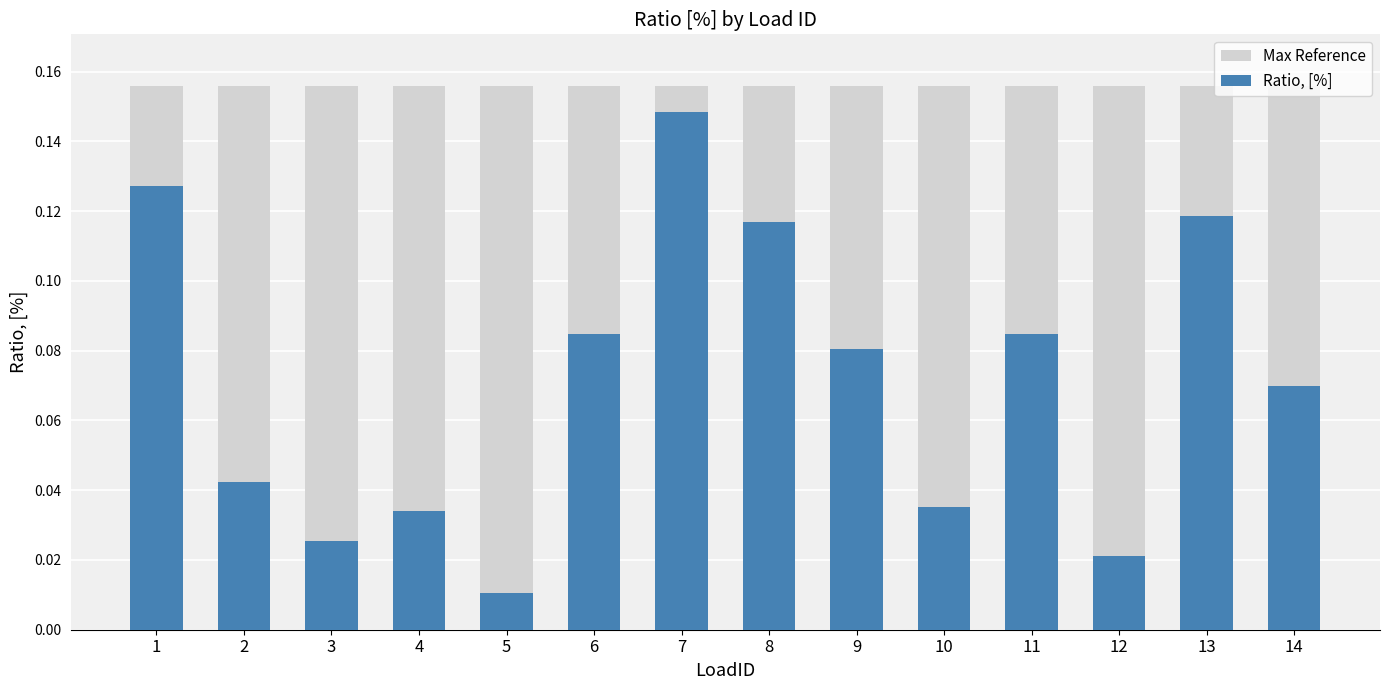

What are all the series names shown in the legend?

Max Reference, Ratio, [%]